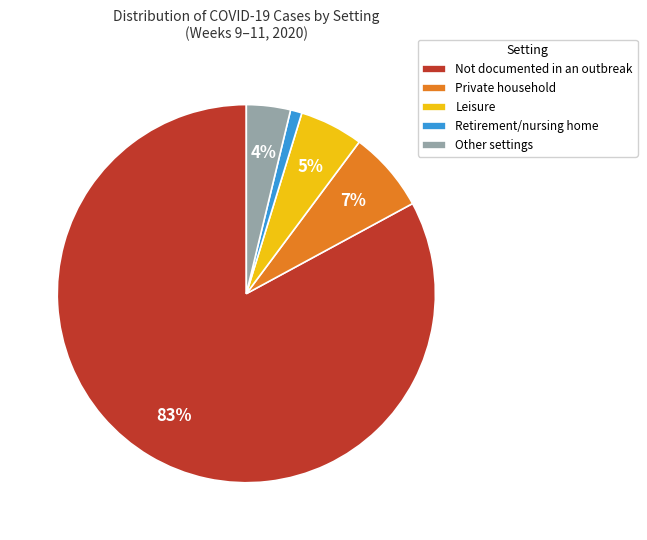

Count the number of slices in the pie.

5